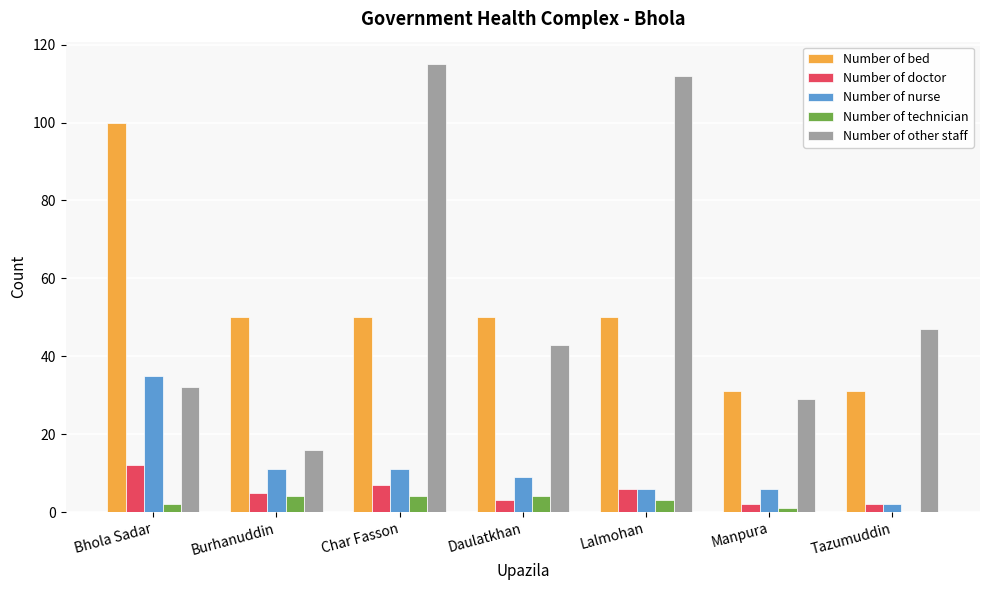

Where does the Number of bed series first go above 50?

Bhola Sadar